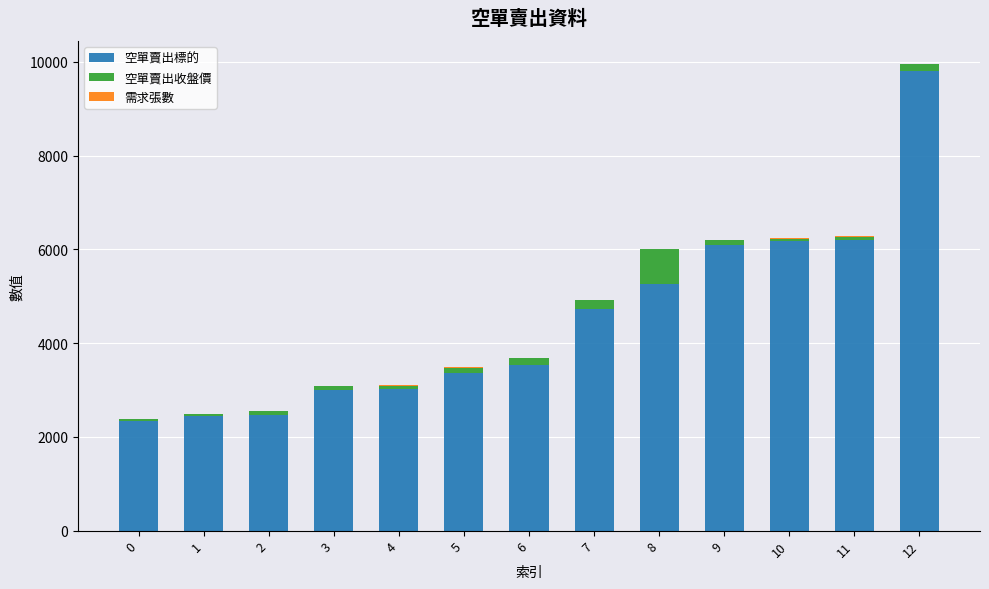

What is the total value across all series at 5?

3481.0